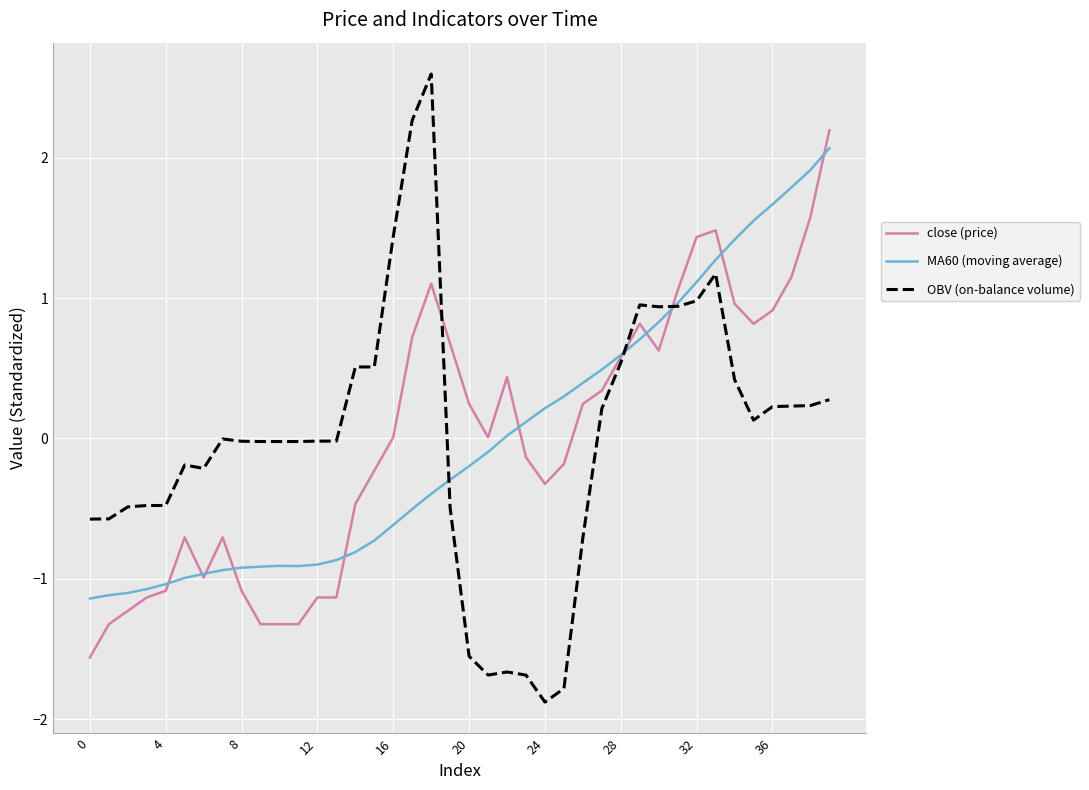

What is the greatest value displayed?

2.6